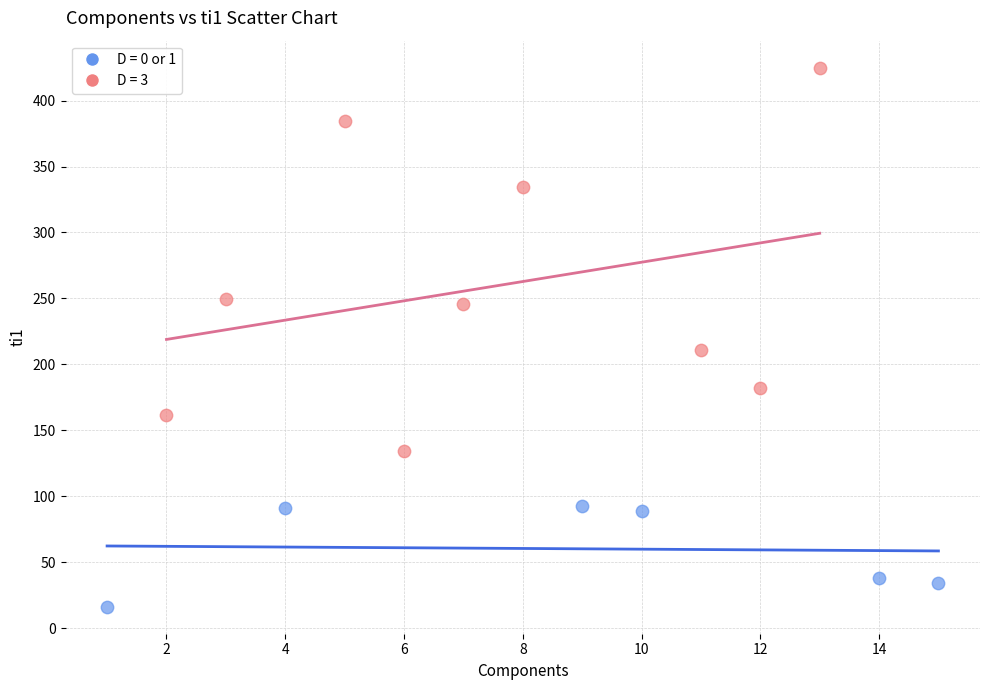

Which series has the widest spread of Y values?

D = 3